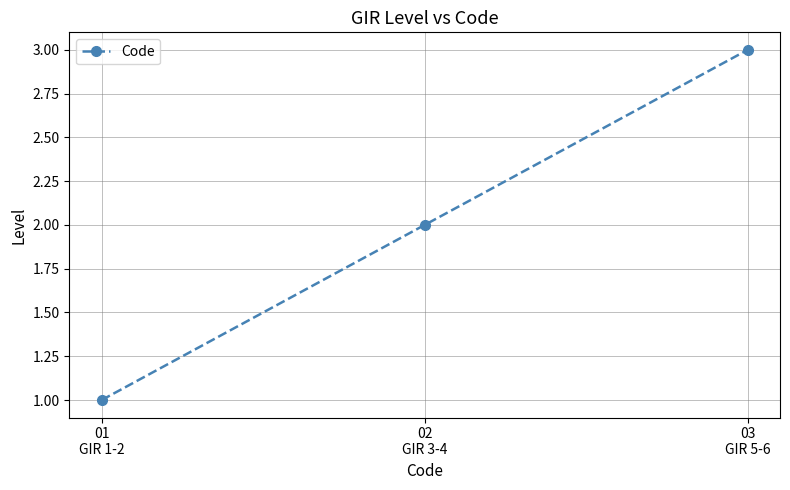

Does the chart have visible grid lines?

Yes